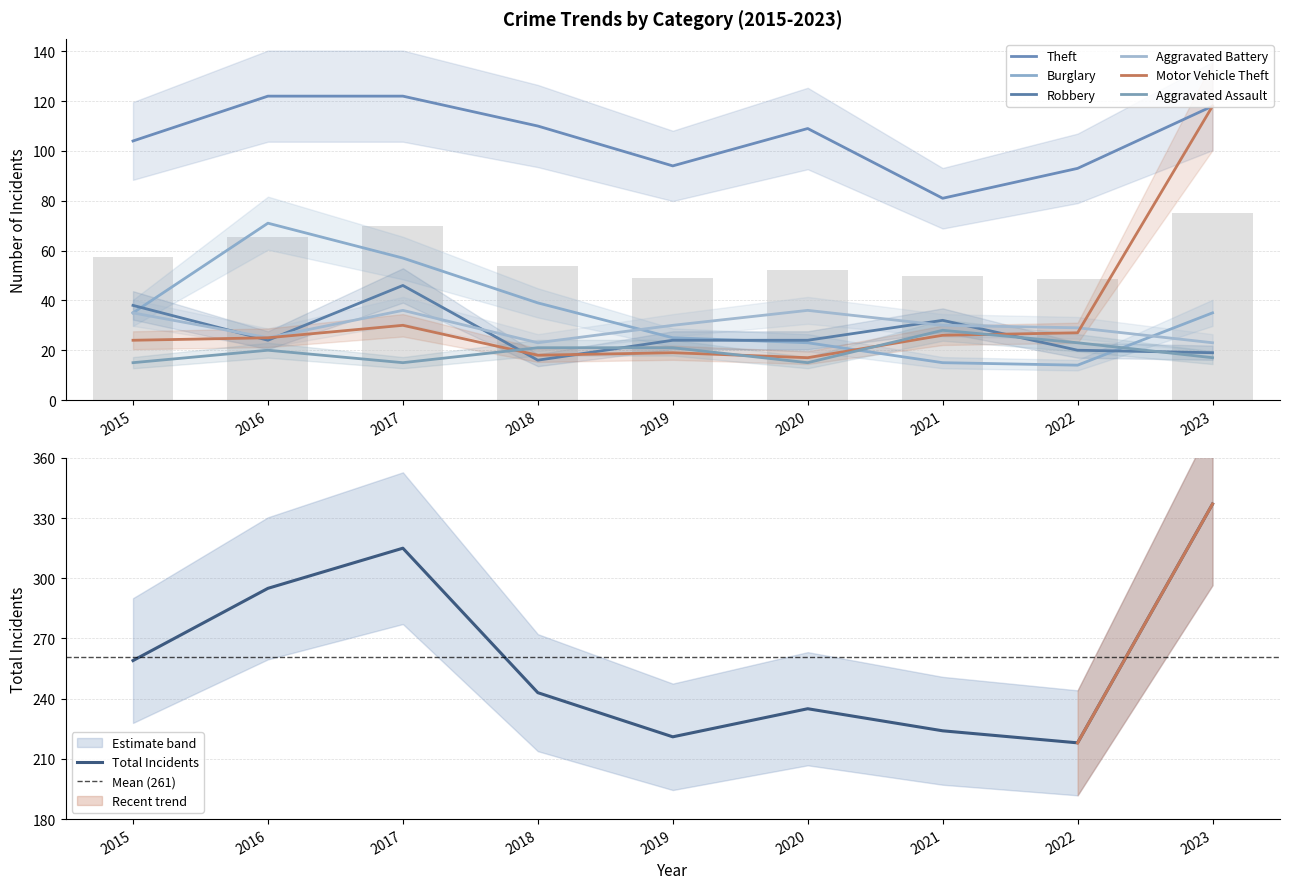

Are the bars horizontal?

No